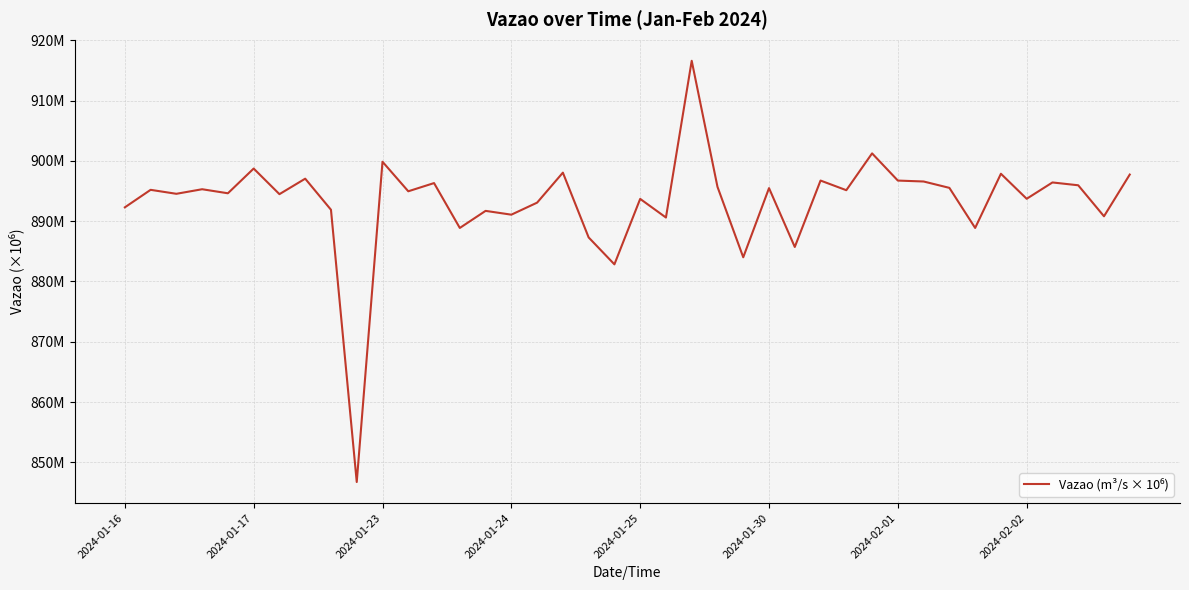

What is the smallest value displayed?

846.7